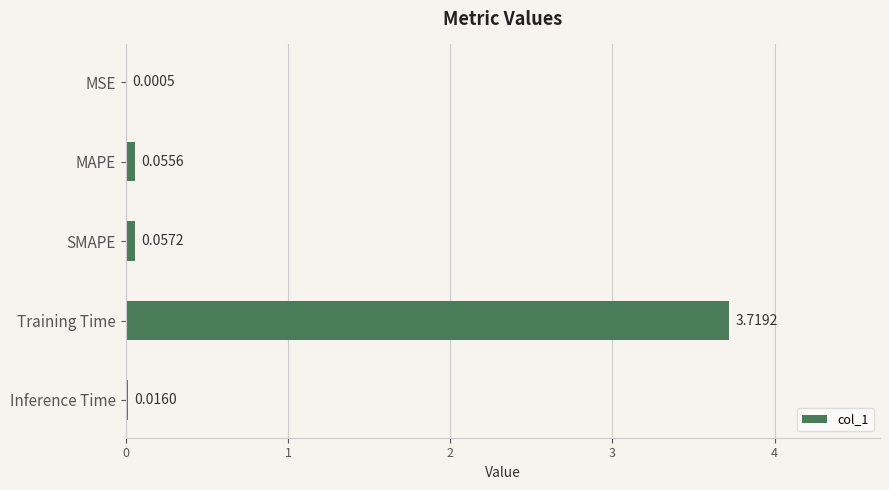

At which label is the value closest to 1?

SMAPE